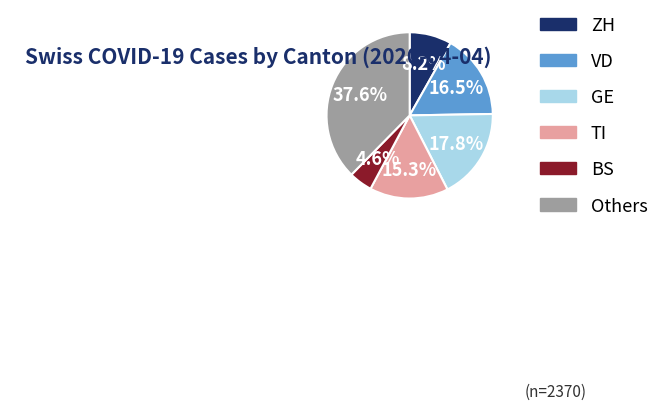

Does any single category account for the majority?

No